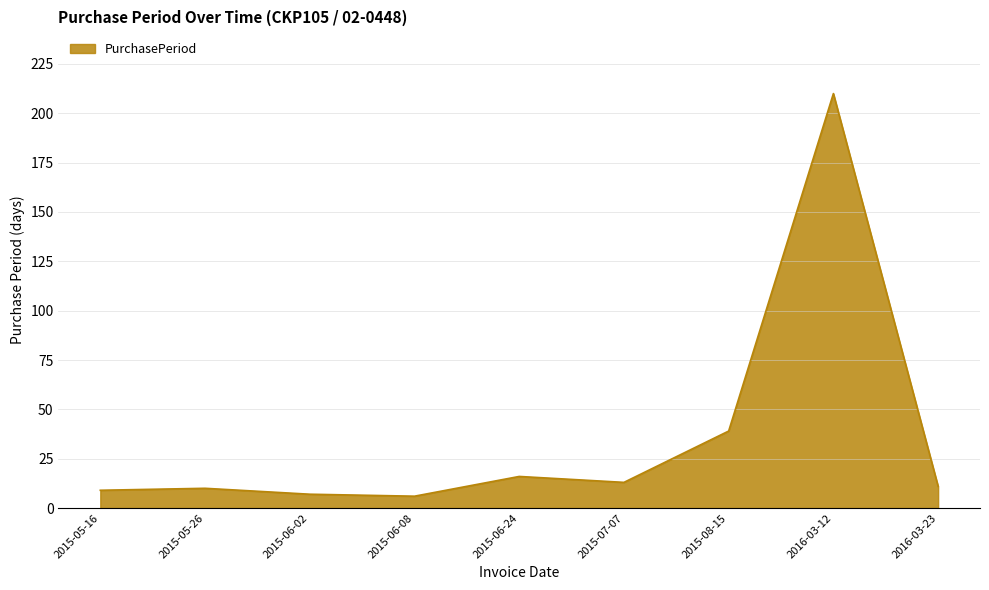

Which has a higher value, 2015-07-07 or 2016-03-12?

2016-03-12